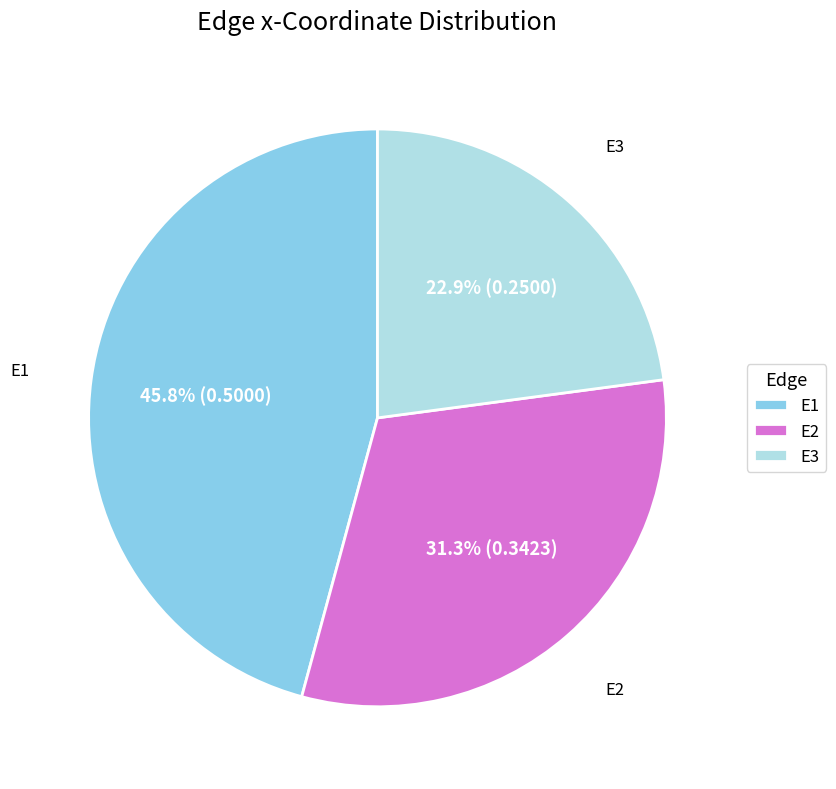

Do E2 and E1 together represent more than half of the pie?

Yes